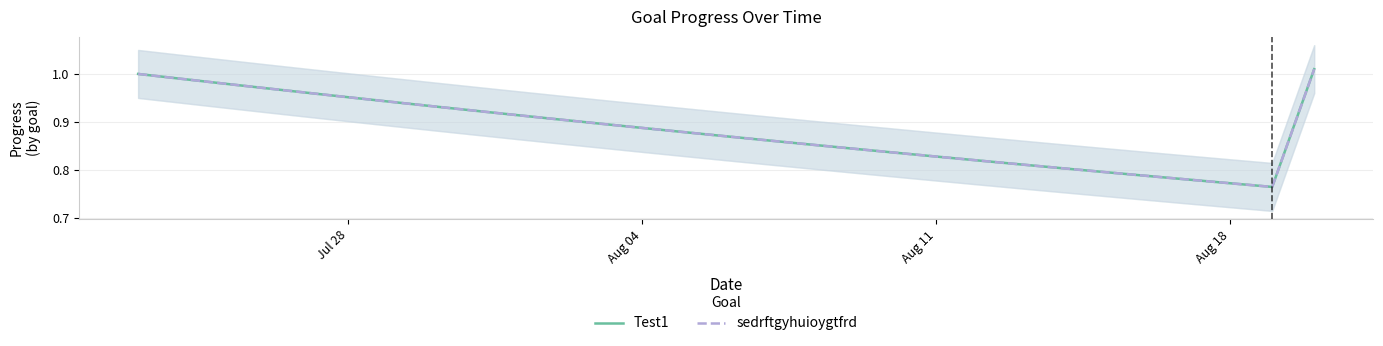

Is this an area chart (filled region under the line)?

No